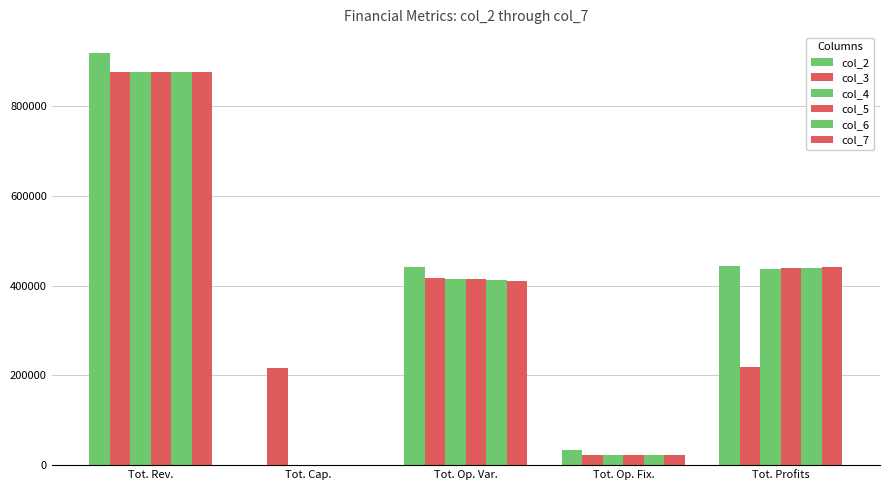

What position from the right is Tot. Profits?

1